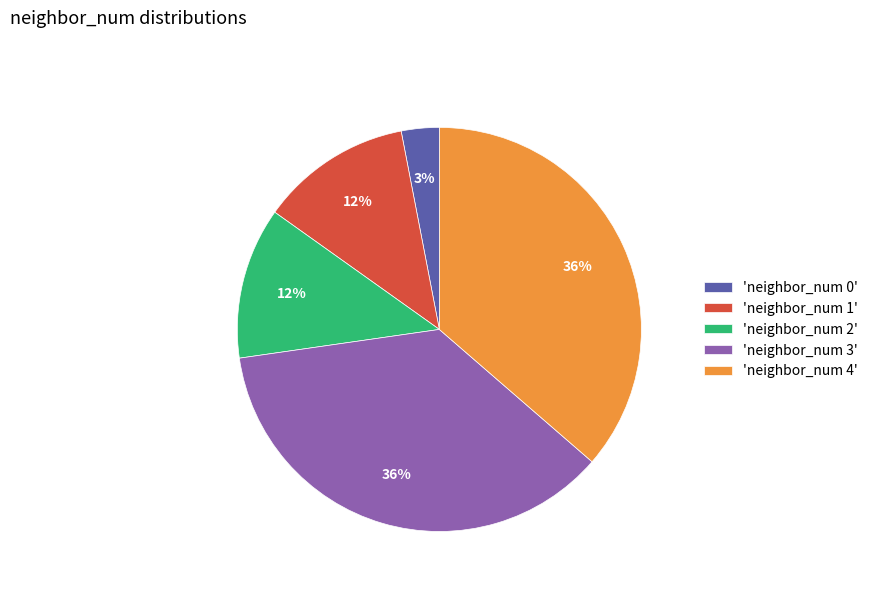

Is it true that 'neighbor_num 4' is 36% of the pie?

True